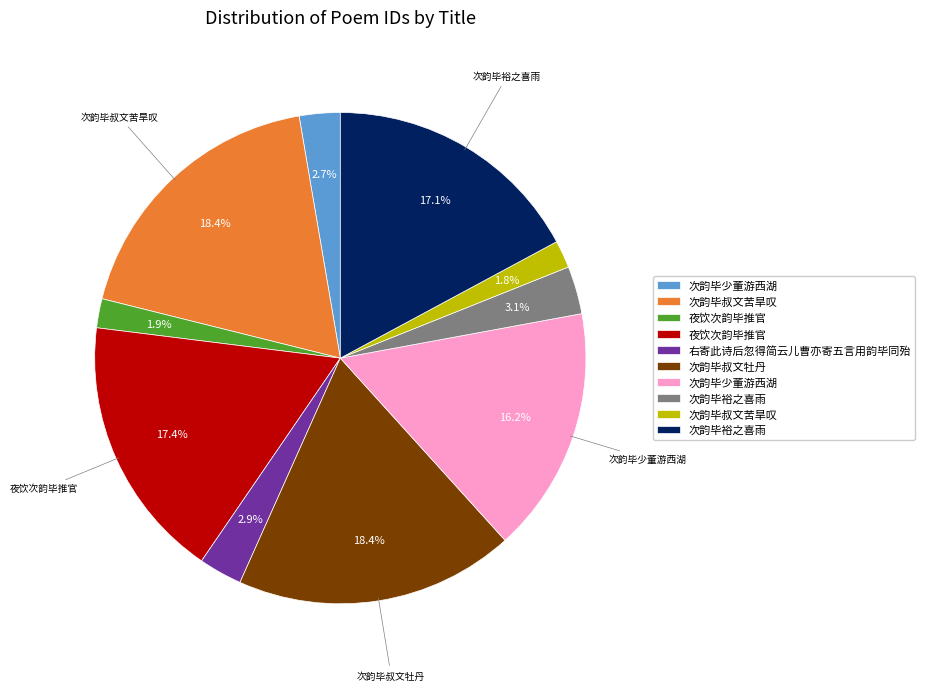

Is there a majority slice in this chart?

No